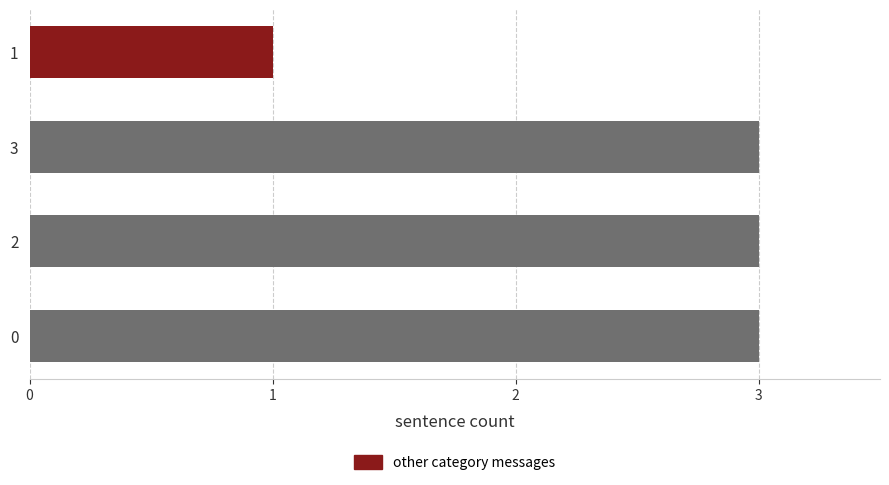

What is the difference between the maximum and minimum values?

2